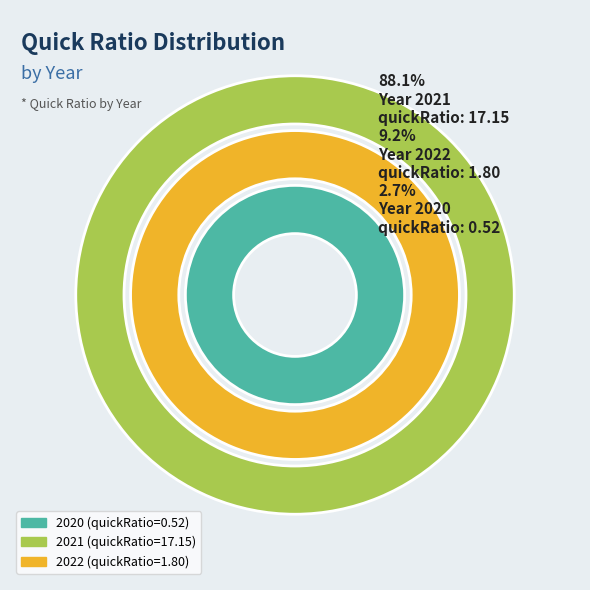

Rank the categories by value from highest to lowest.

2021, 2022, 2020